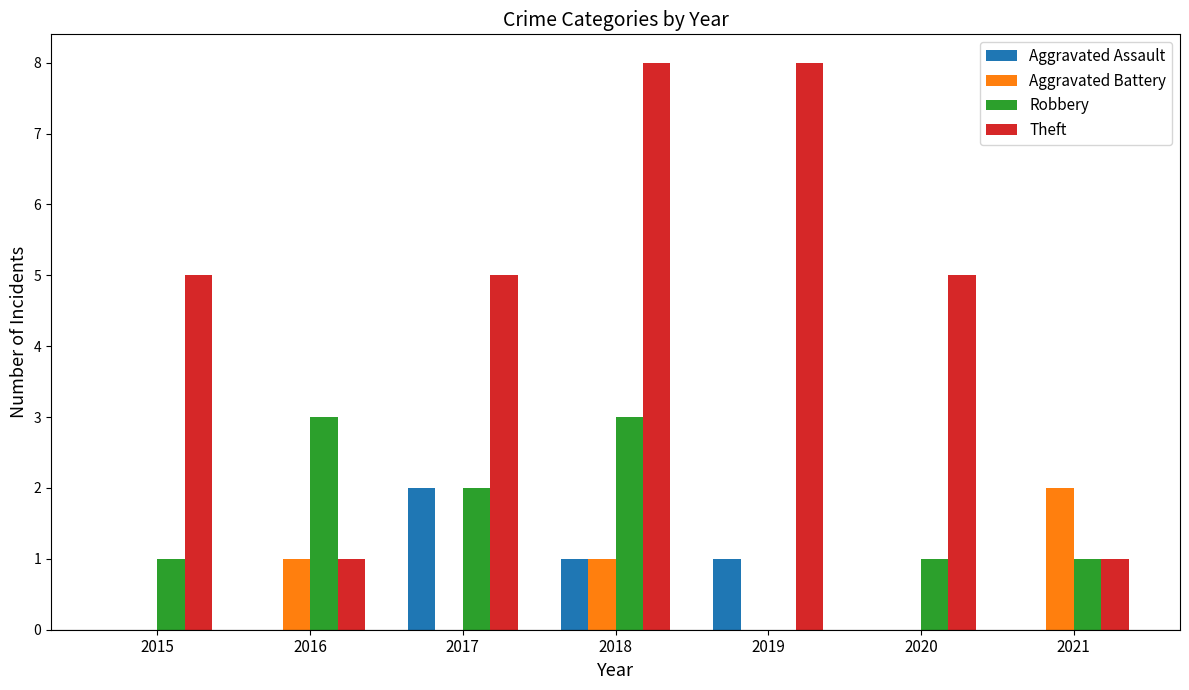

What is the maximum value shown in the chart?

8